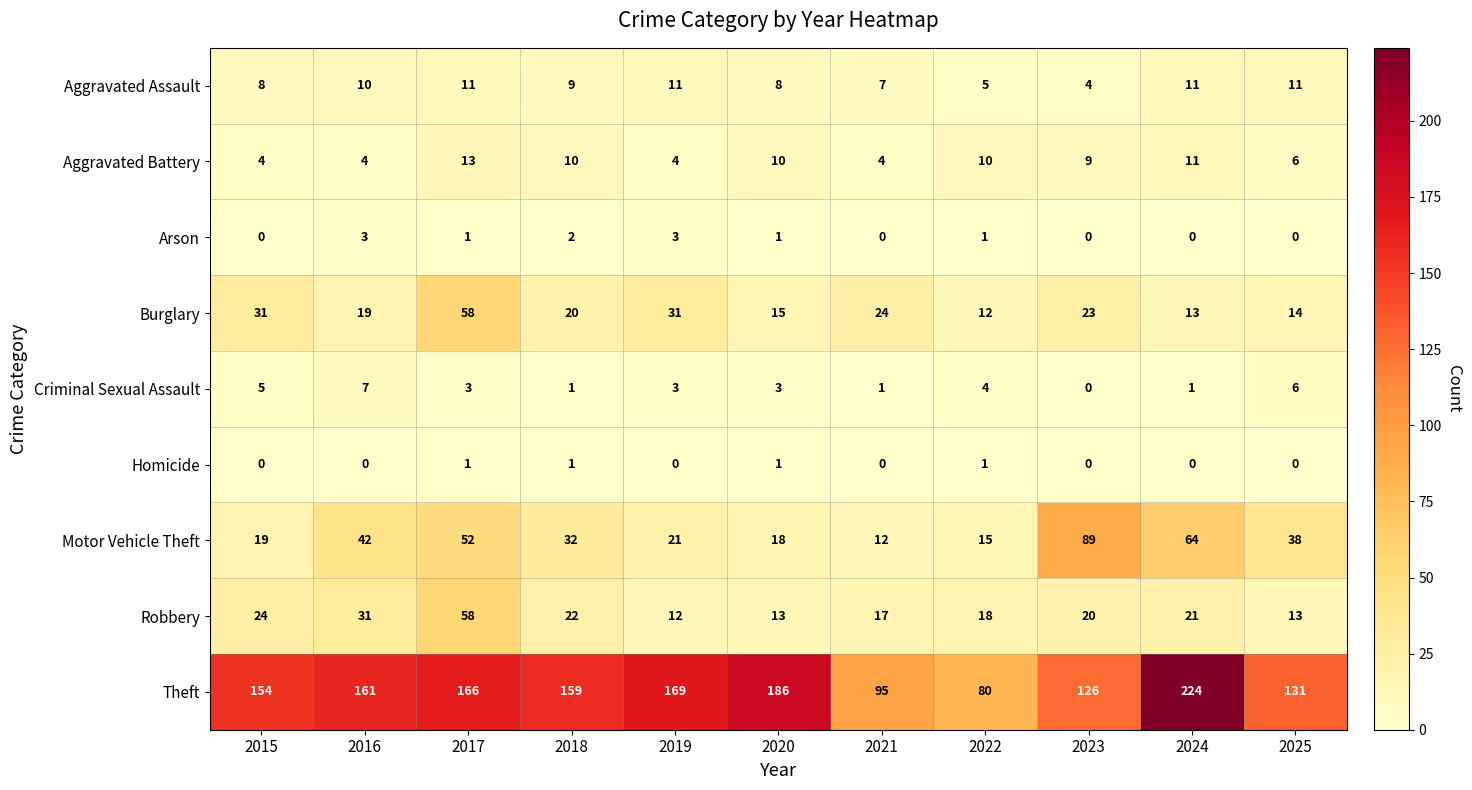

What is the minimum value for Aggravated Assault?

4